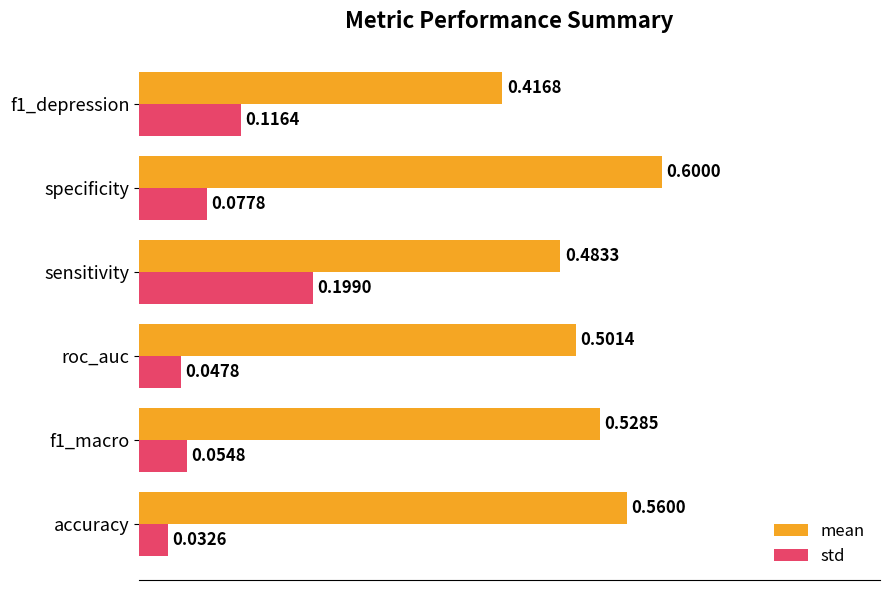

Rank the series by their average value, from highest to lowest.

mean, std